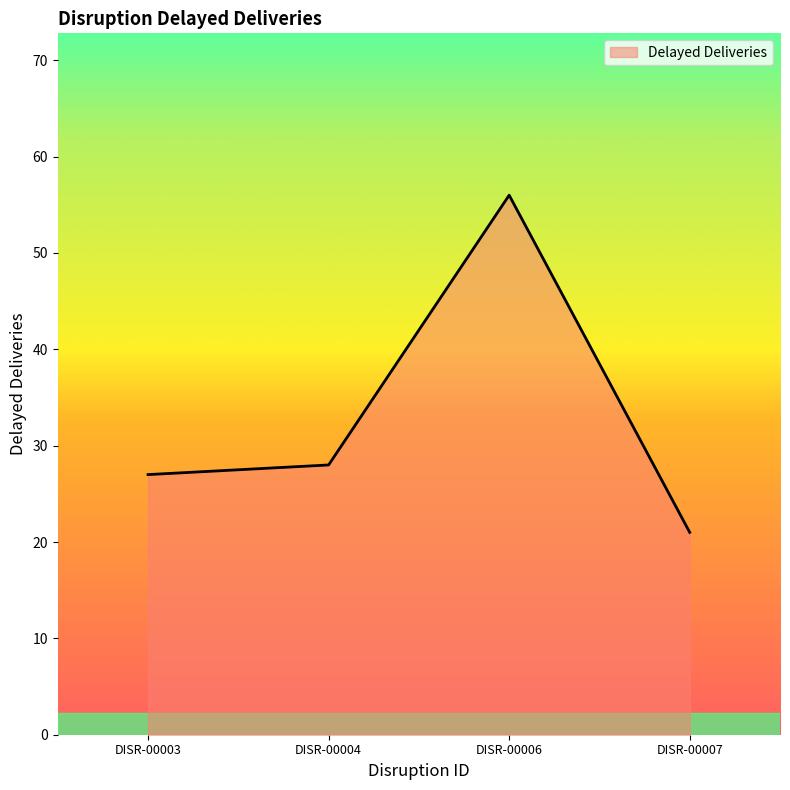

Between DISR-00007 and DISR-00003, which is larger?

DISR-00003